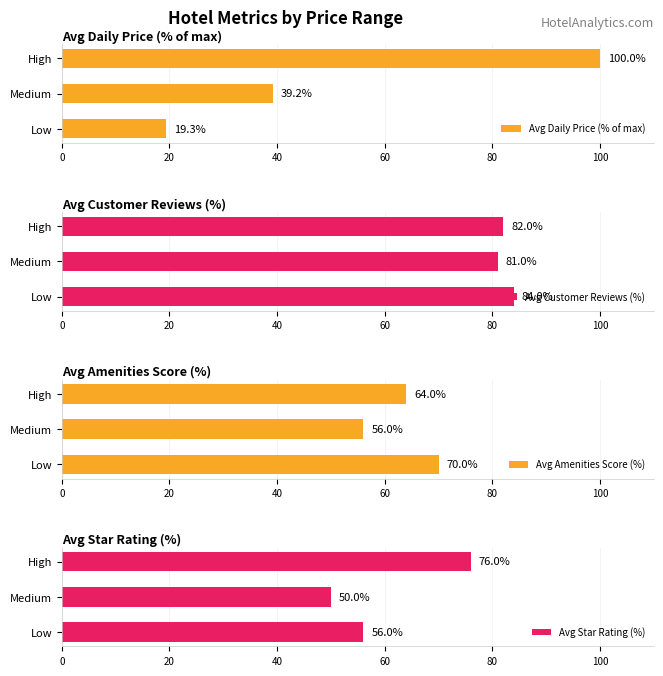

What is the difference between the Avg Daily Price (% of max) values at Low and Medium?

19.9